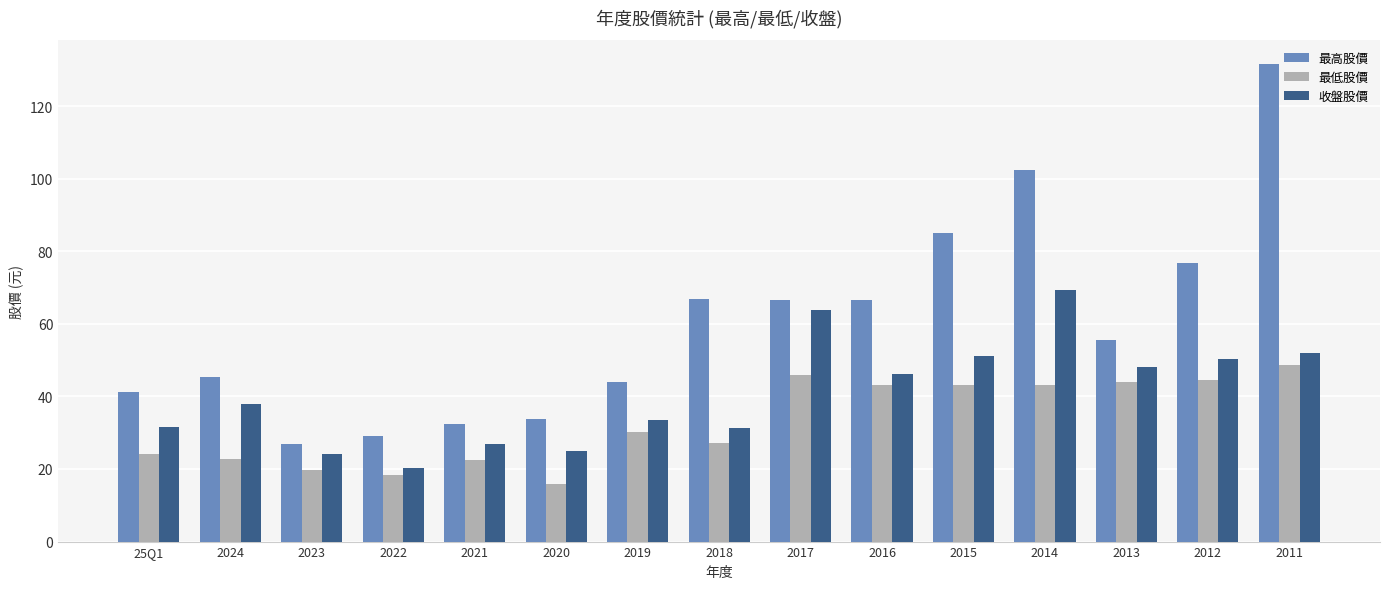

List the series in order of their peak value, highest first.

最高股價, 收盤股價, 最低股價